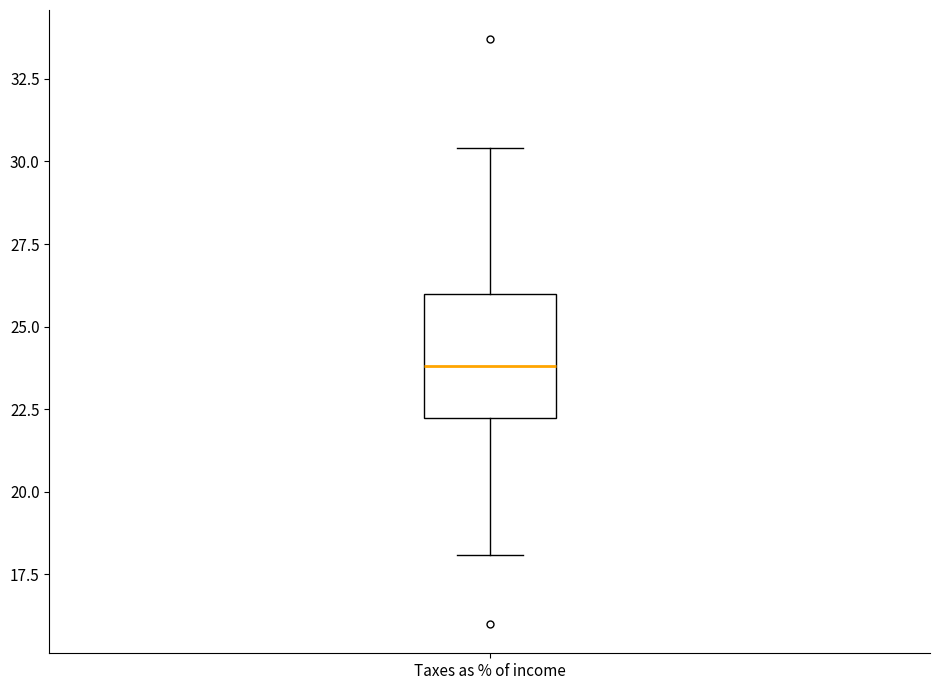

Where does the upper whisker of the box for Taxes as % of income end on the y-axis? The values are not printed on the chart, so give them approximately, as read against the axis.

30.5